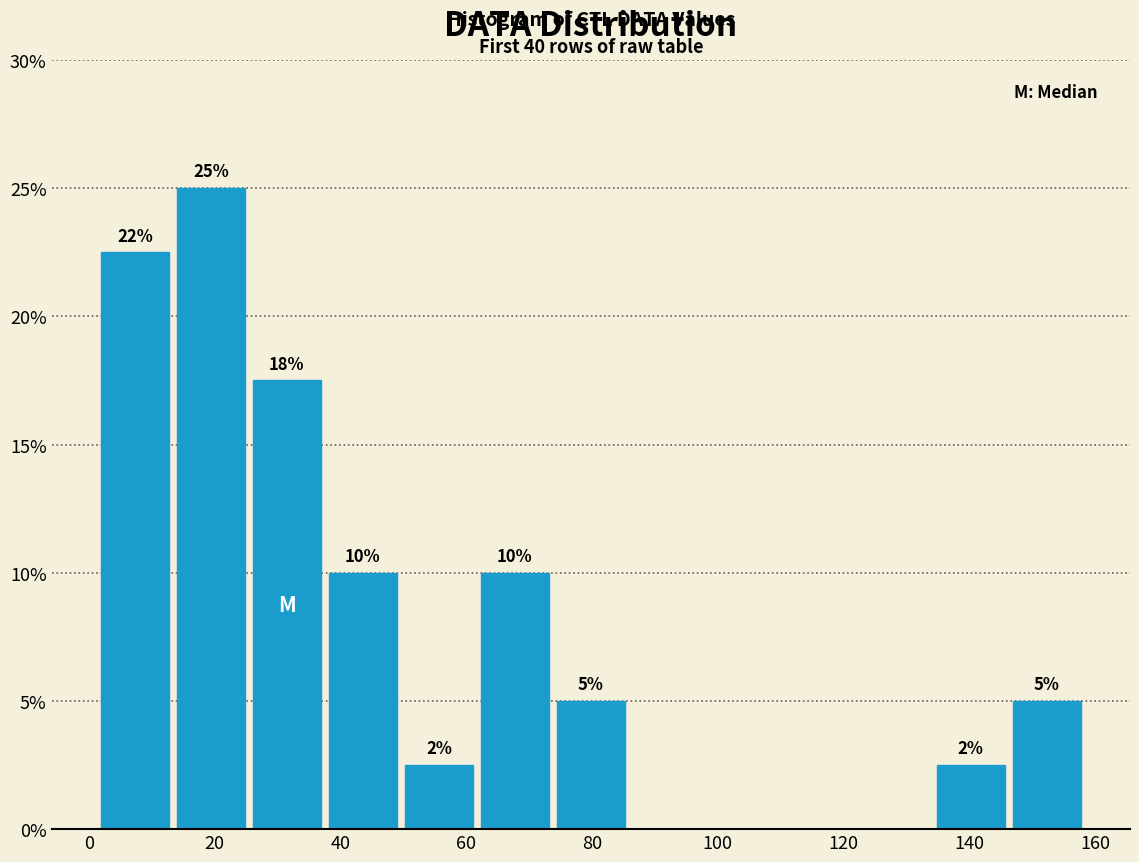

Over which range of the x-axis is the bar tallest?

14 to 26